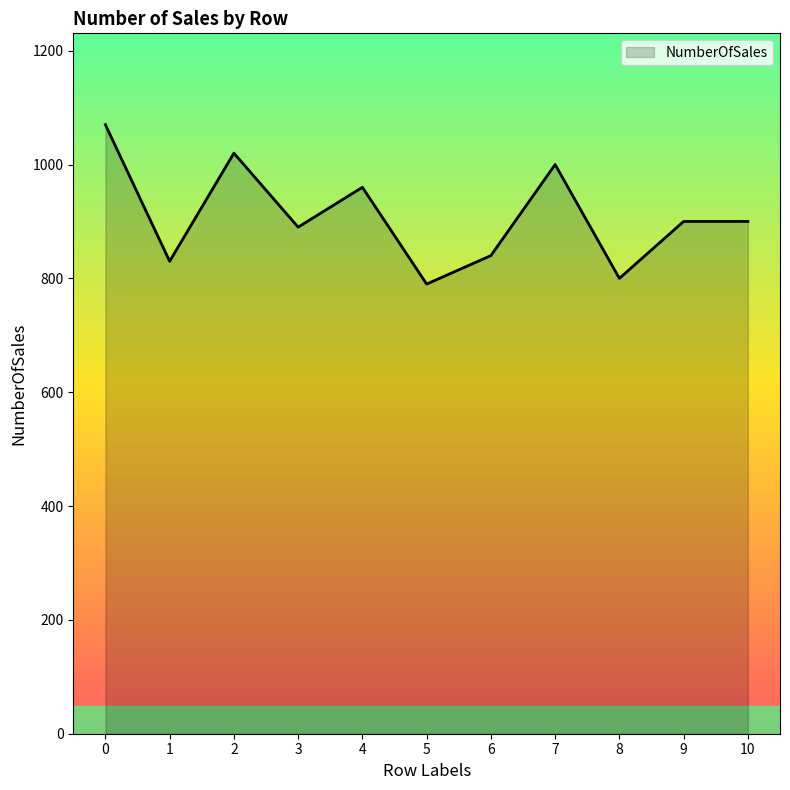

What is the maximum value shown in the chart?

1070